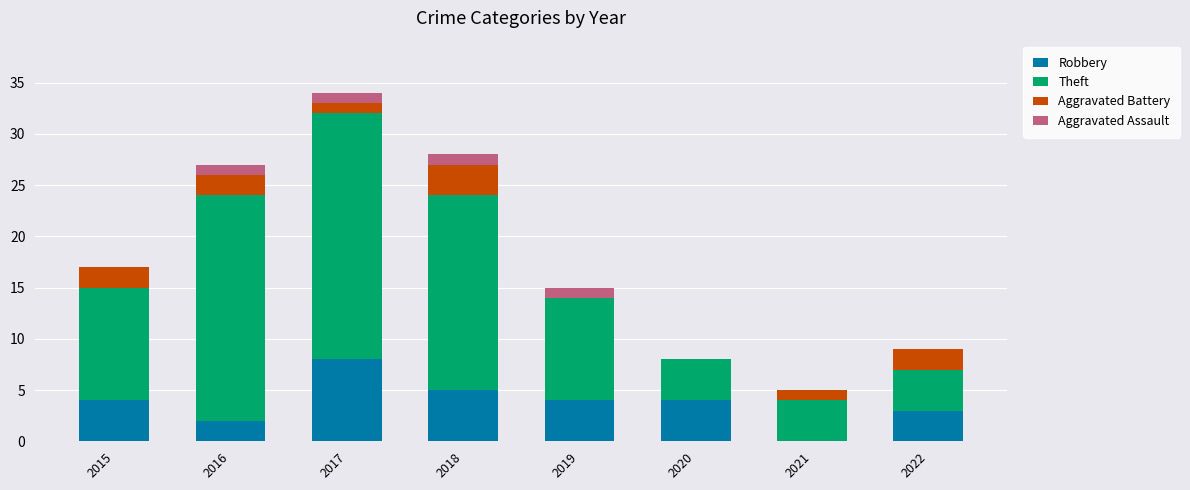

Is it true that Robbery equals 13 at 2017?

False